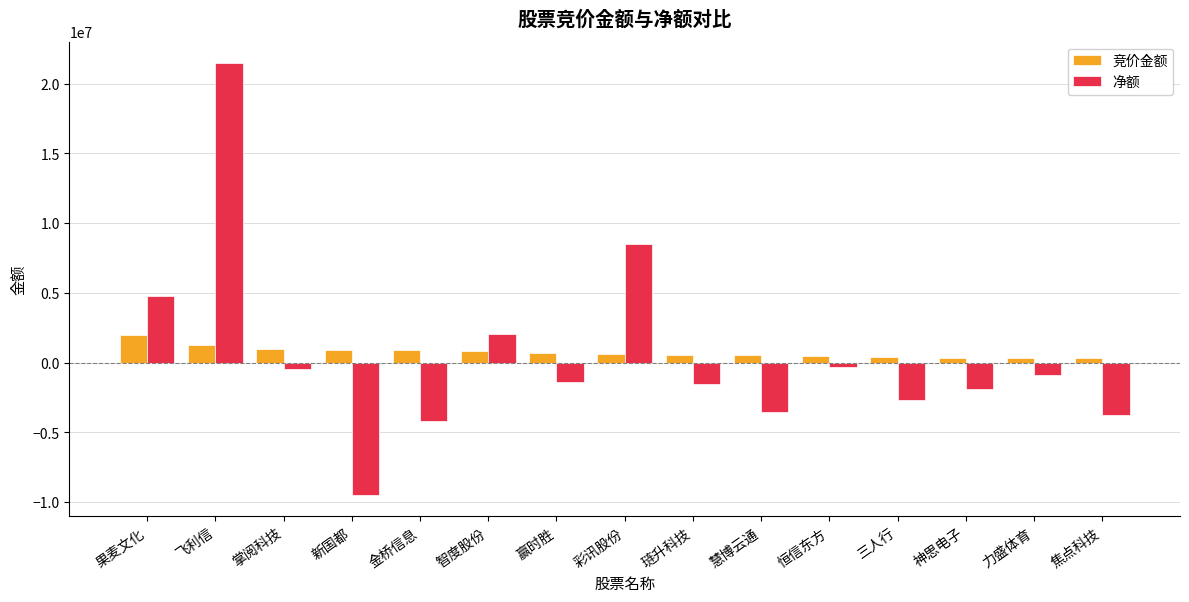

The 净额 series shows -3771392 at 焦点科技. True or false?

True